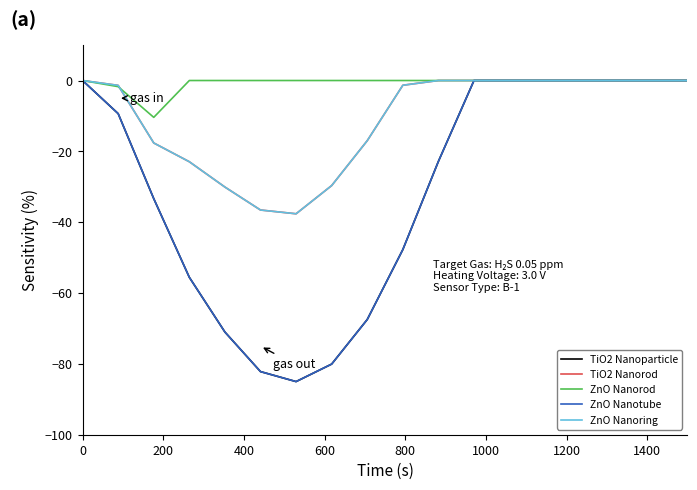

Does the chart have visible grid lines?

No